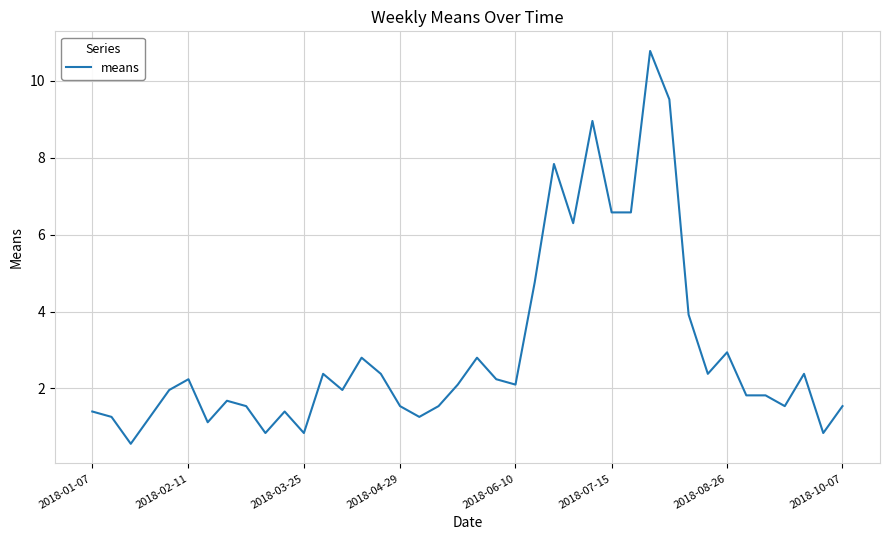

What is the smallest value displayed?

0.6